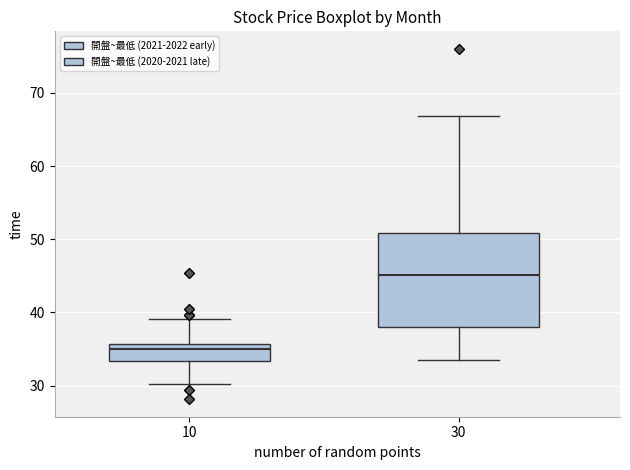

Reading left to right, transcribe this box plot: for each box, give where its median line is, the range the box spans, and where its two whiskers end, as read against the y-axis. The values are not printed on the chart, so give them approximately, as read against the axis.

10: median 35, box 33 to 36, whiskers 30 to 39
30: median 45, box 38 to 51, whiskers 34 to 67